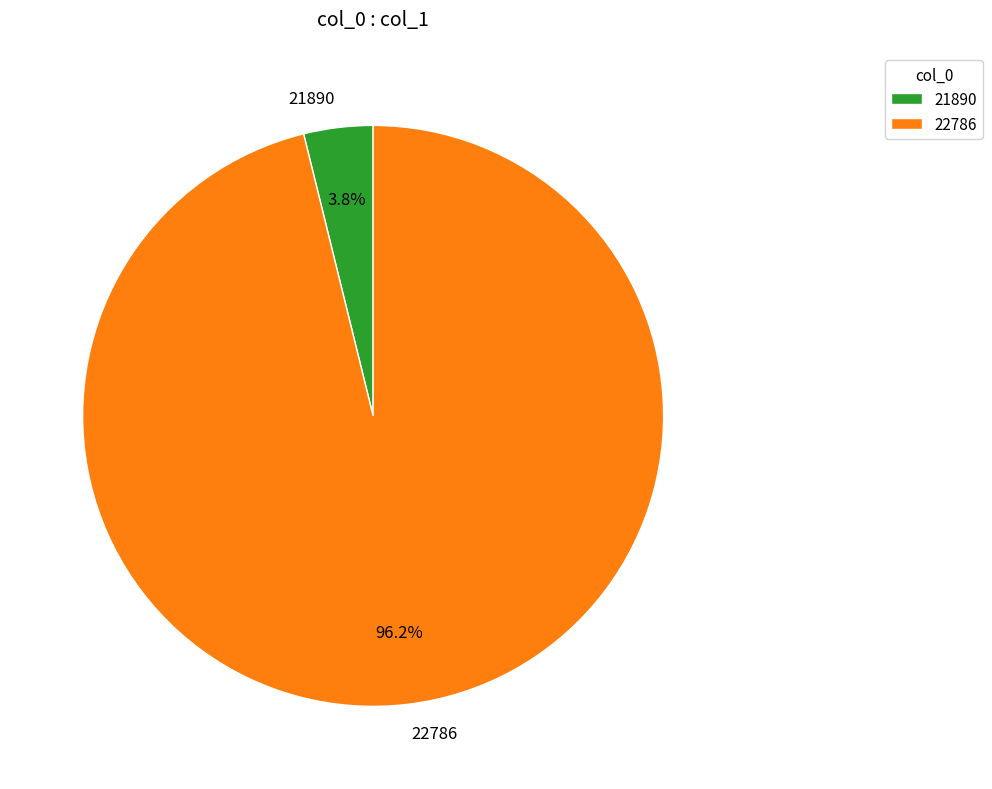

Does 22786 account for over 50% of the chart?

Yes